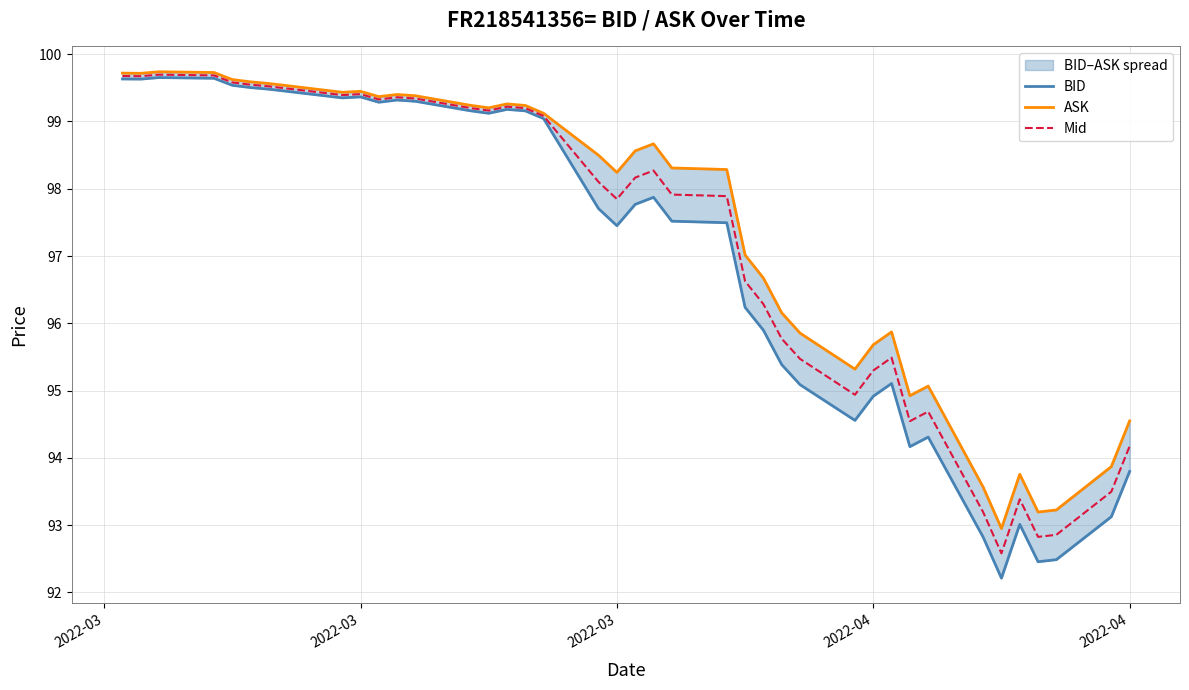

True or false: BID has more than 0 interior local peaks.

True